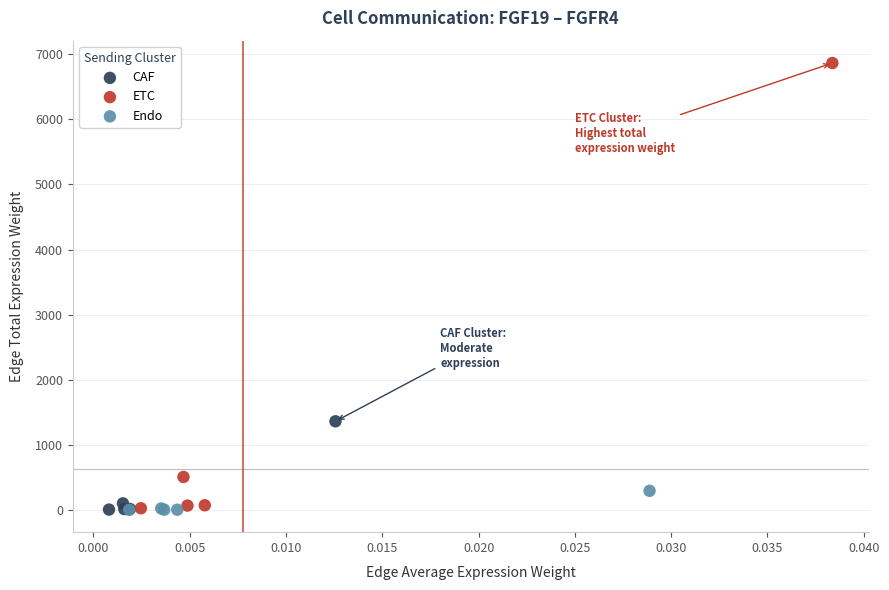

Which series has the largest Y range (max minus min)?

ETC